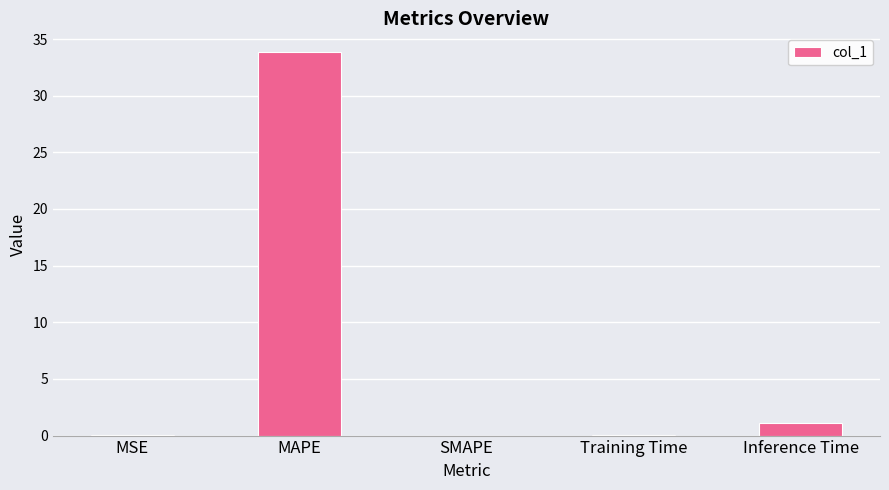

Which has a higher value, Inference Time or MSE?

Inference Time